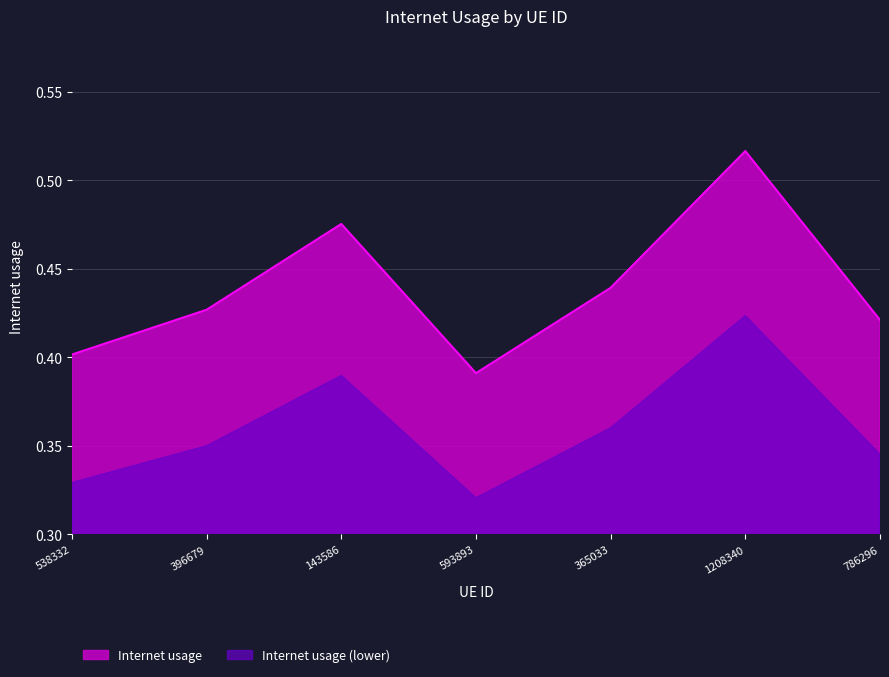

Which has a higher value, 538332 or 786296?

786296